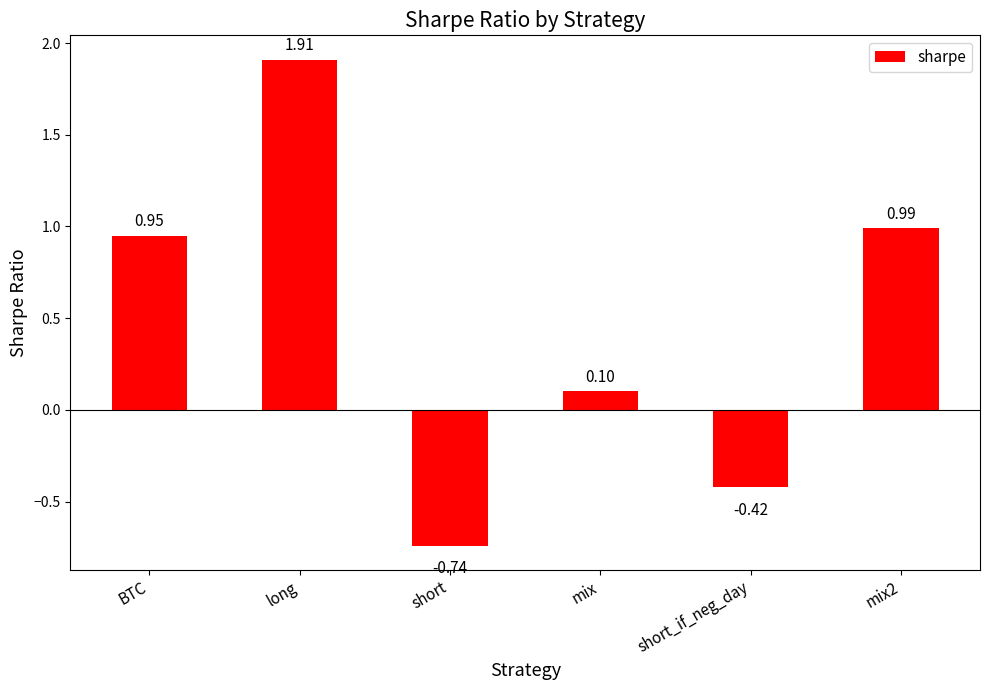

Which category has the lowest value across all series?

short